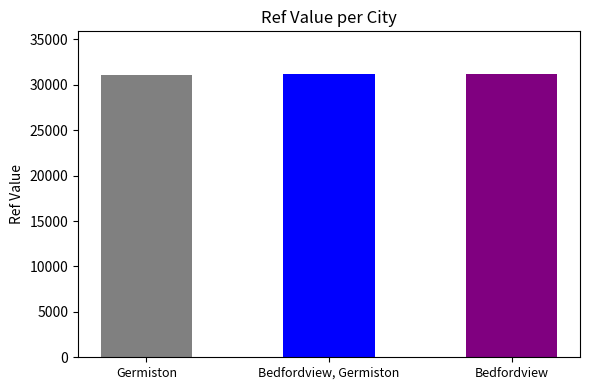

Count the number of data series in this chart.

1